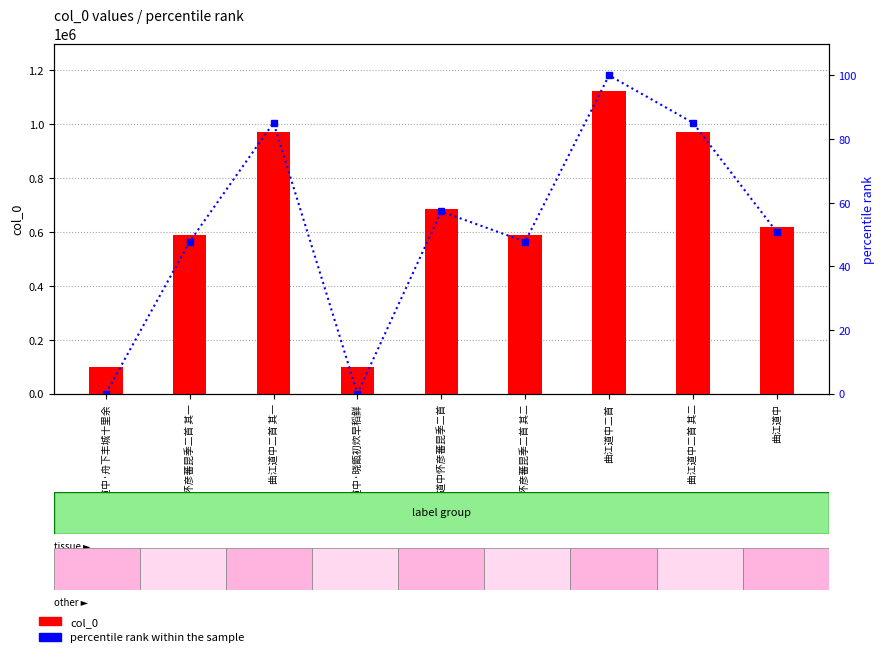

Read the percentile rank within the sample value at 曲江道中怀彦蕃昆季二首.

57.2